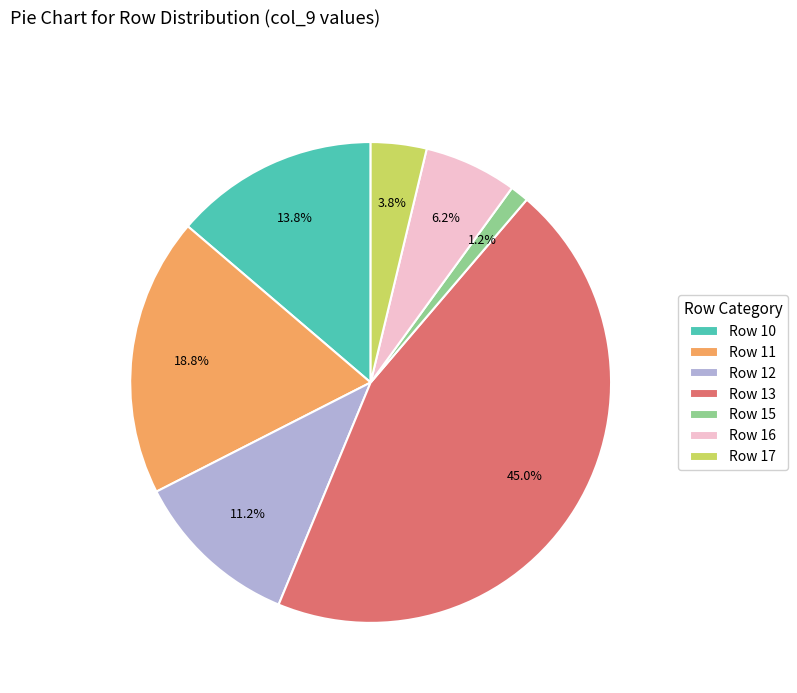

Combined, do Row 17 and Row 15 account for over 50%?

No